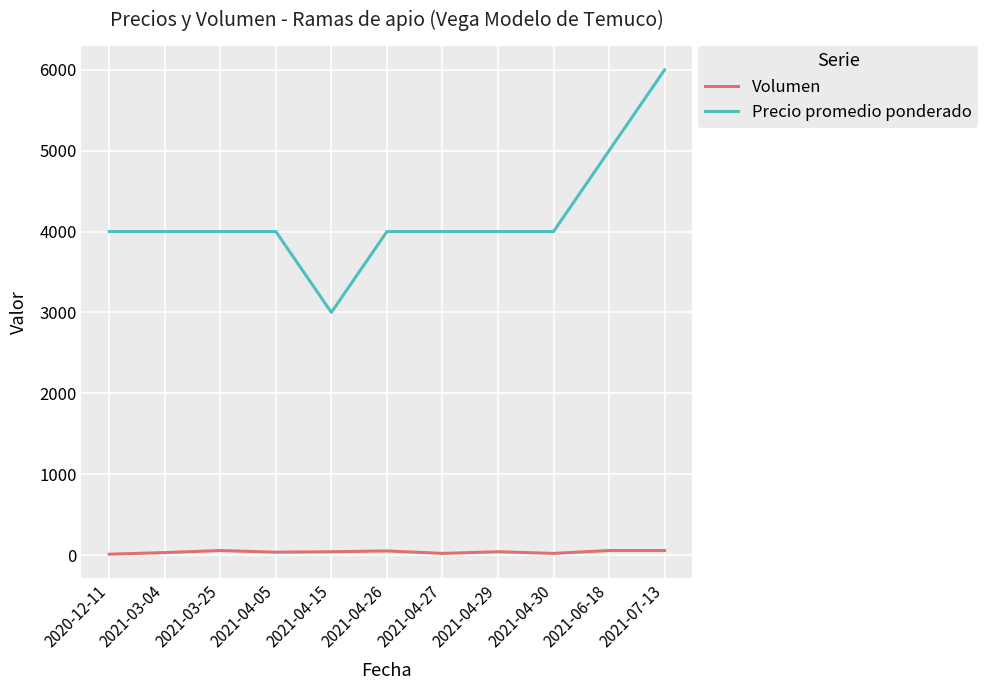

Rank the series by their maximum value, from highest to lowest.

Precio promedio ponderado, Volumen